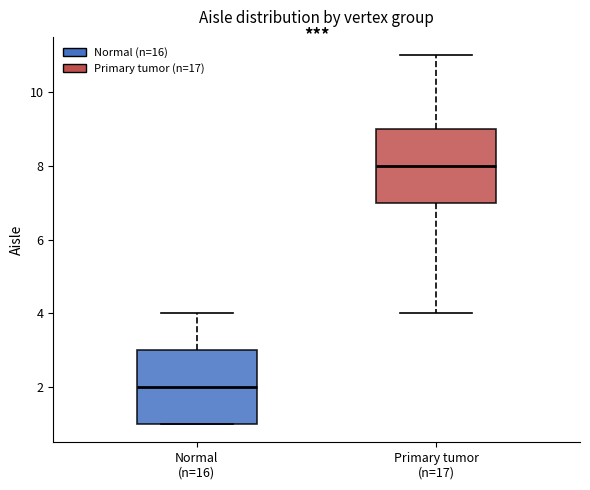

Where is the lower edge of the box for Normal (n=16) on the y-axis? The values are not printed on the chart, so give them approximately, as read against the axis.

1